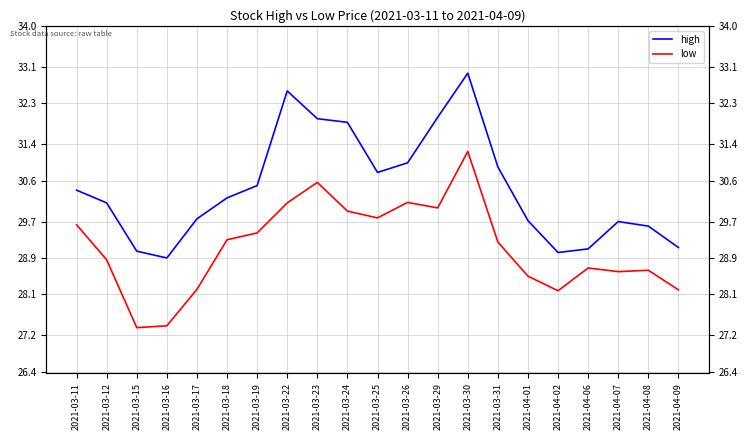

True or false: low and high cross at least once.

False